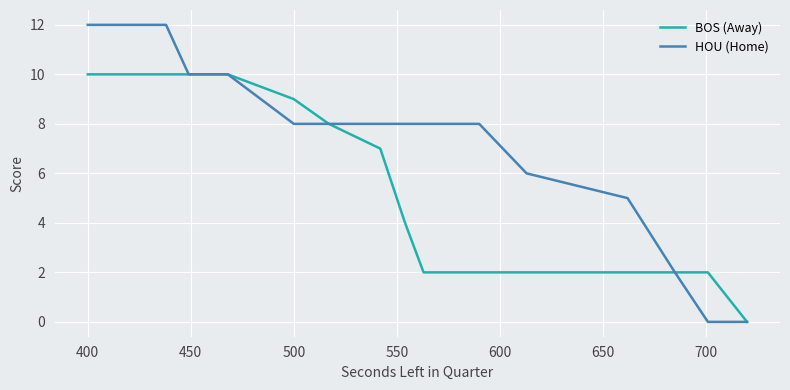

What is the greatest value displayed?

12